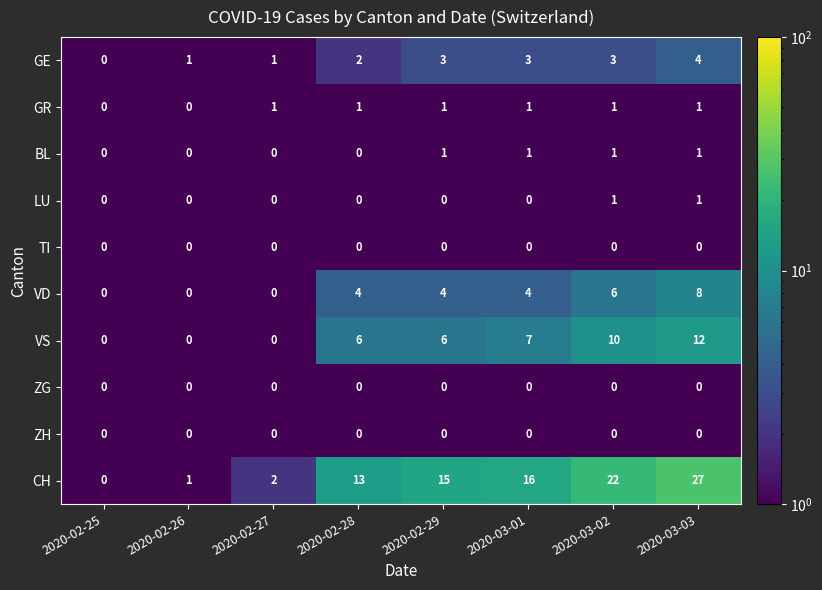

What is the difference between the VS values at 2020-02-28 and 2020-02-26?

6